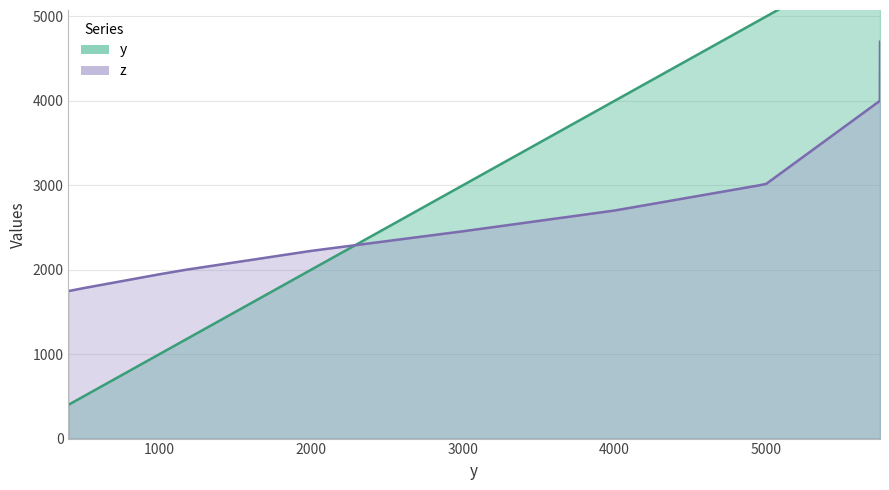

Between which two adjacent categories do y and z first intersect?

2000 and 3000